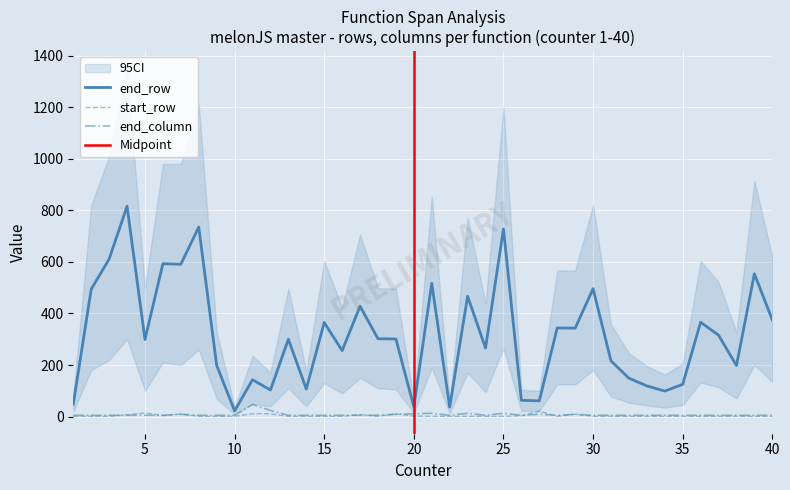

Reading left to right, extract all data points from this chart.

end_row: 48	494	611	816	299	593	591	735	199	22	143	103	300	107	365	256	428	302	301	38	517	37	467	266	728	63	61	344	343	496	216	149	119	99	125	366	316	198	554	375
start_row: 1	1	1	7	14	4	10	1	1	1	11	11	1	1	1	1	8	1	11	2	1	1	1	1	1	3	21	1	9	1	1	1	1	1	1	1	1	1	1	1
end_column: 5	5	5	5	5	5	9	5	5	5	47	24	5	5	5	5	5	5	9	11	13	5	13	5	13	5	9	5	9	5	5	5	5	5	5	5	5	5	5	5